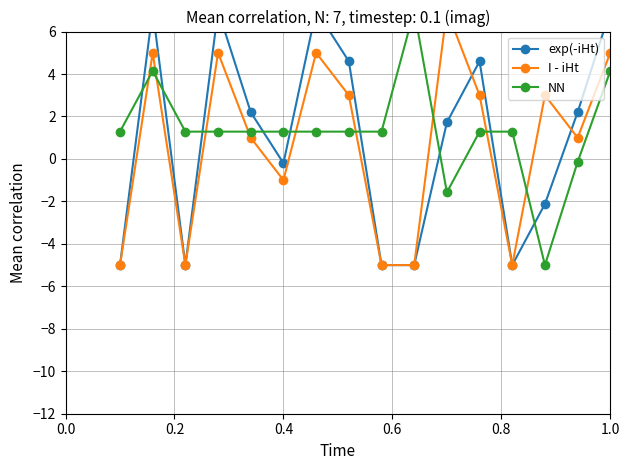

How many lines are shown in the chart?

3